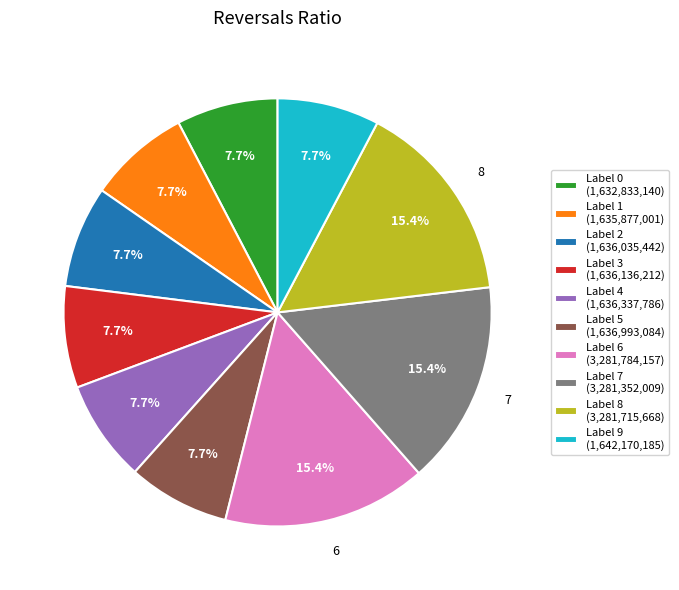

Is there a majority slice in this chart?

No